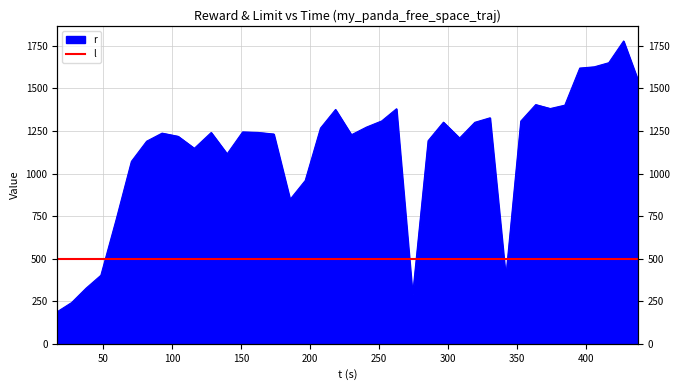

Reading left to right, extract all data points from this chart.

188.8	242.2	327.1	402.4	728.3	1071.4	1190.2	1237.6	1218.8	1148.5	1241.3	1115.8	1244.8	1241.7	1232.3	848.7	959.3	1267.0	1376.6	1228.0	1272.9	1309.0	1380.9	287.6	1192.9	1302.0	1208.8	1301.2	1327.7	392.3	1308.1	1405.3	1382.1	1401.8	1619.8	1627.1	1651.2	1779.1	1544.7